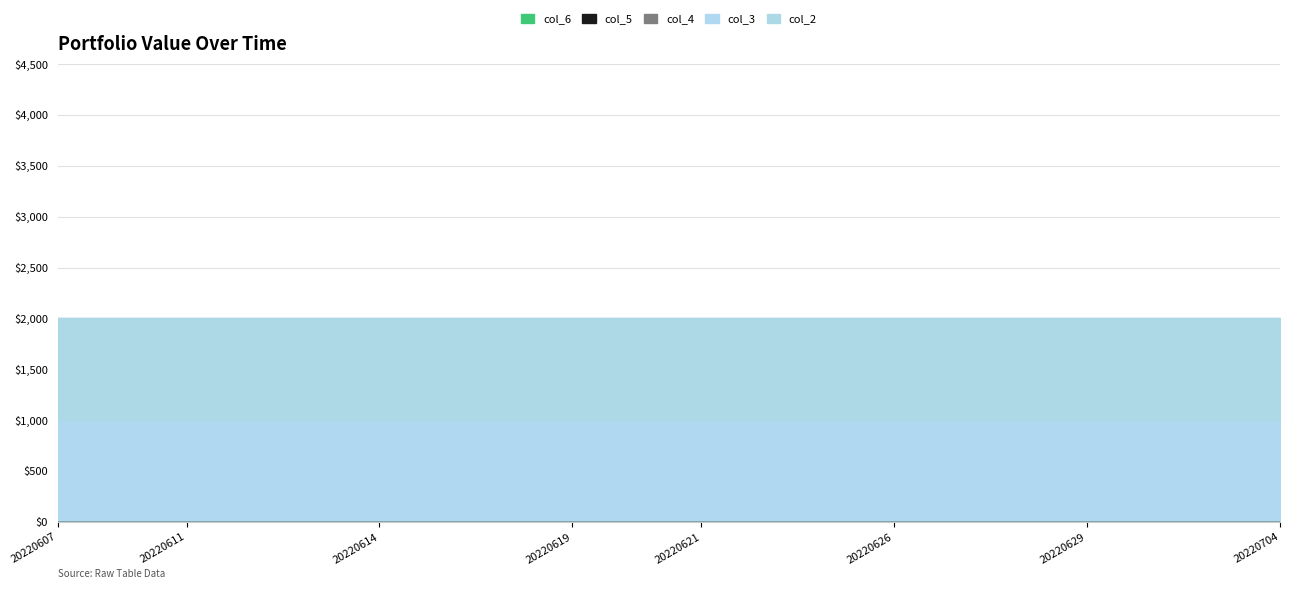

Which category has the lowest value in the col_4 series?

20220607